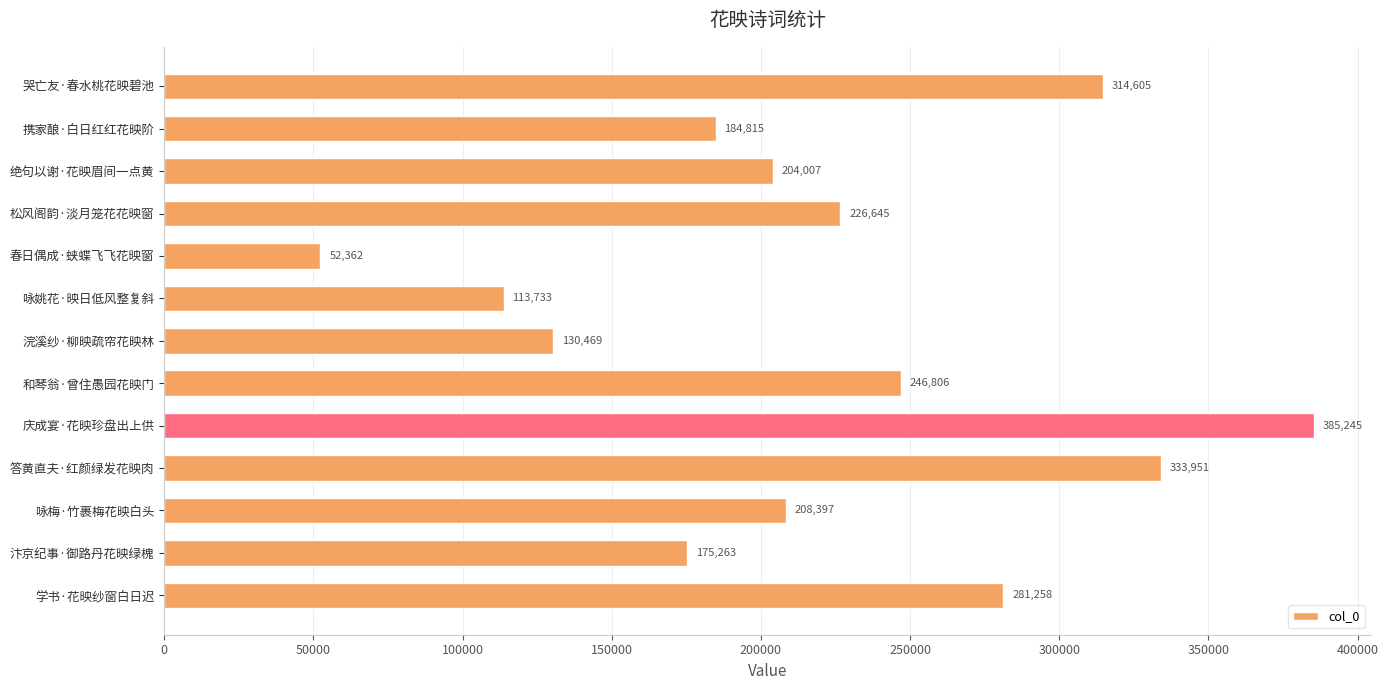

What is the difference between the maximum and minimum values?

332883